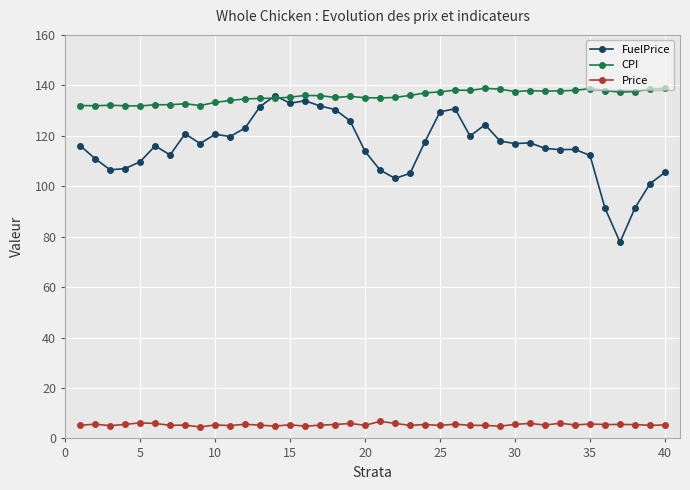

True or false: FuelPrice has more than 0 interior local peaks.

True